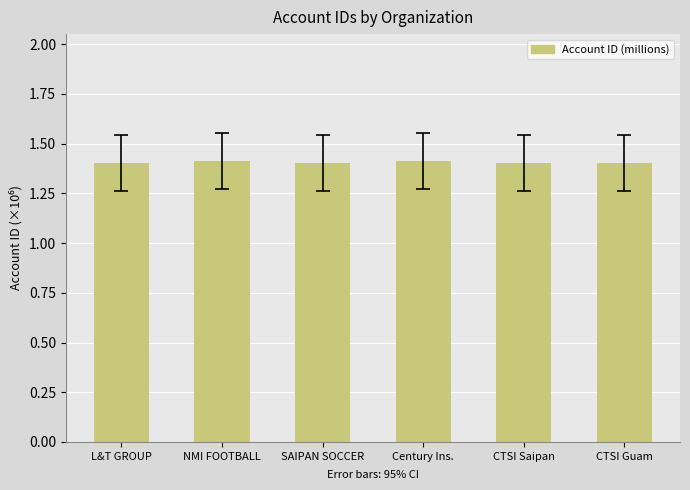

Reading left to right, extract all data points from this chart.

1.4	1.4	1.4	1.4	1.4	1.4